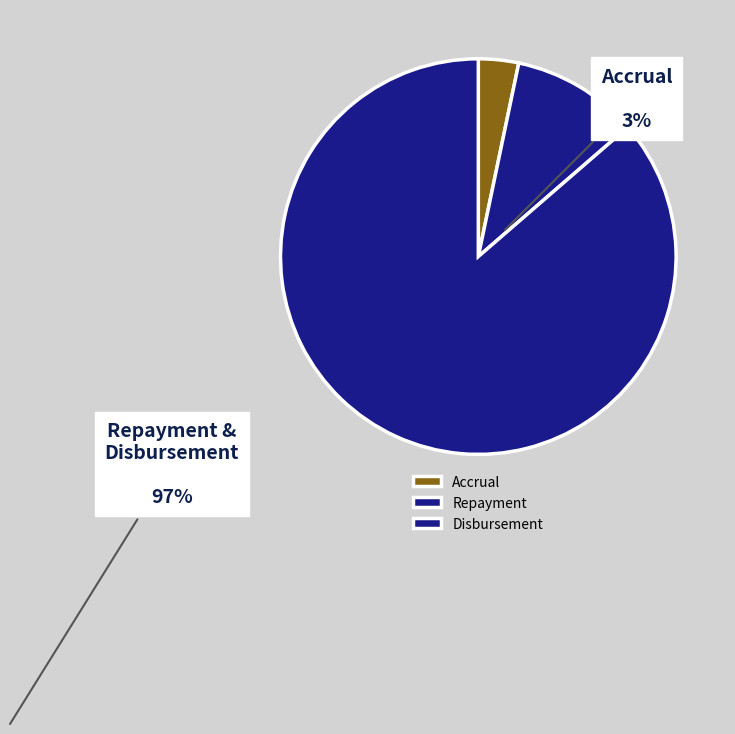

Is there any slice that represents more than half of the pie?

Yes